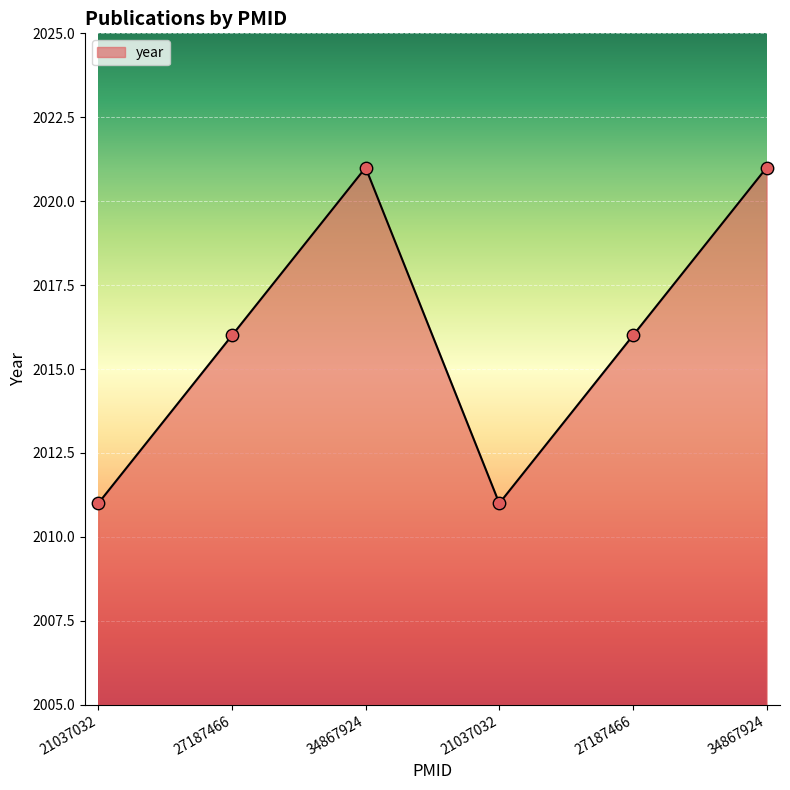

How many series are shown in this chart?

1